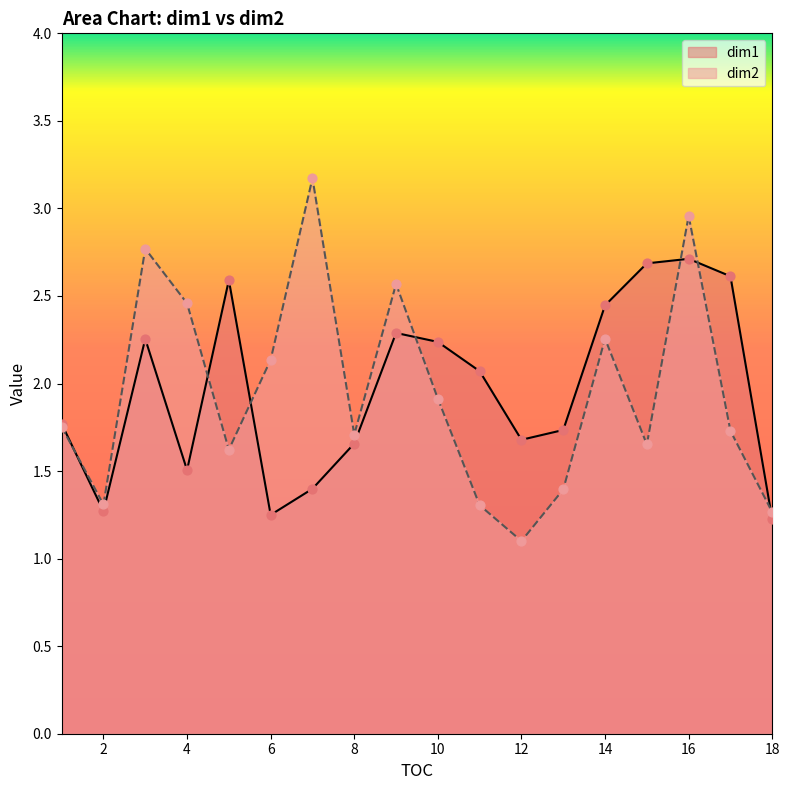

Which series has the largest total across all categories?

dim1